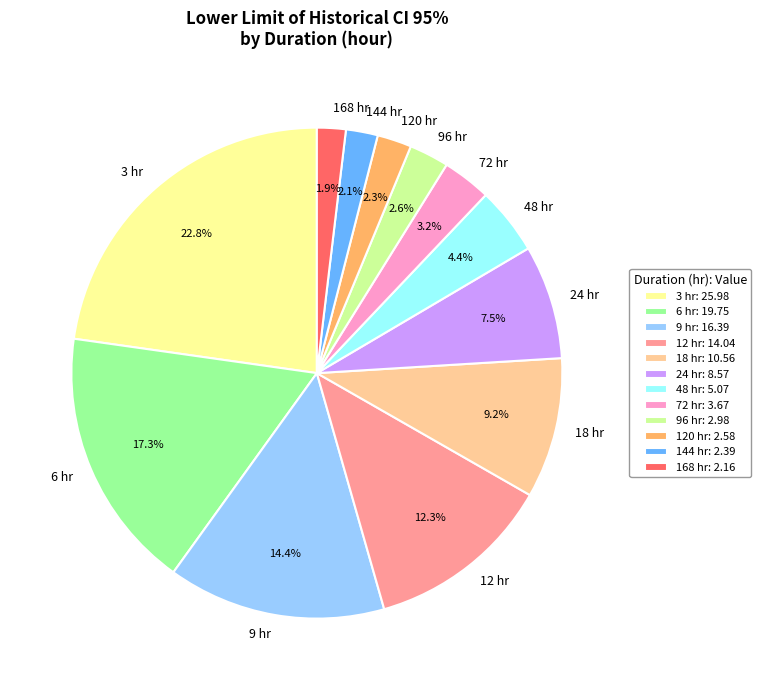

Between 18 hr and 6 hr, which is larger?

6 hr